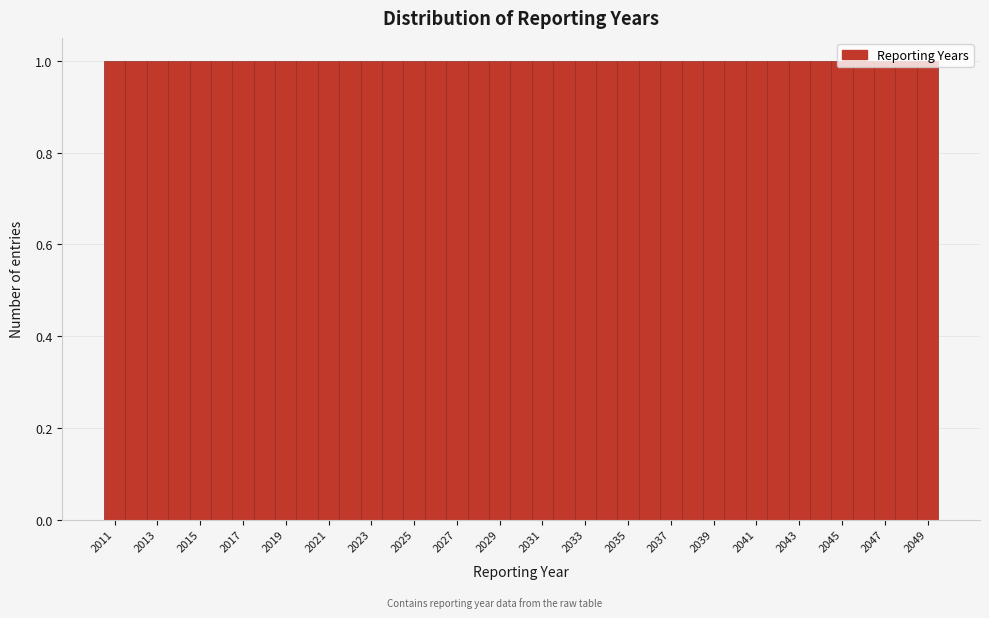

What is the height of the bar covering 2021.5 to 2022.5 on the x-axis? Neither the bar edges nor the heights are printed on the chart, so give them approximately, as read against the axes.

1